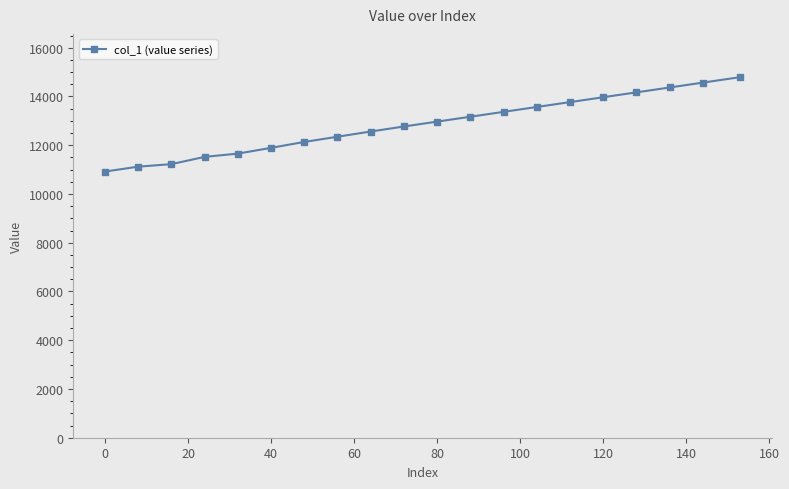

Reading left to right, extract all data points from this chart.

10920	11120	11224	11522	11656	11892	12134	12348	12562	12768	12968	13168	13368	13568	13768	13968	14168	14368	14568	14792